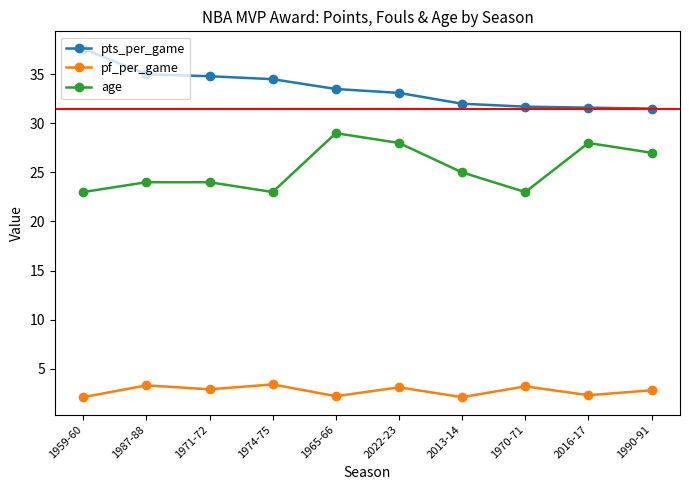

How many interior local valleys does the pf_per_game series have?

4